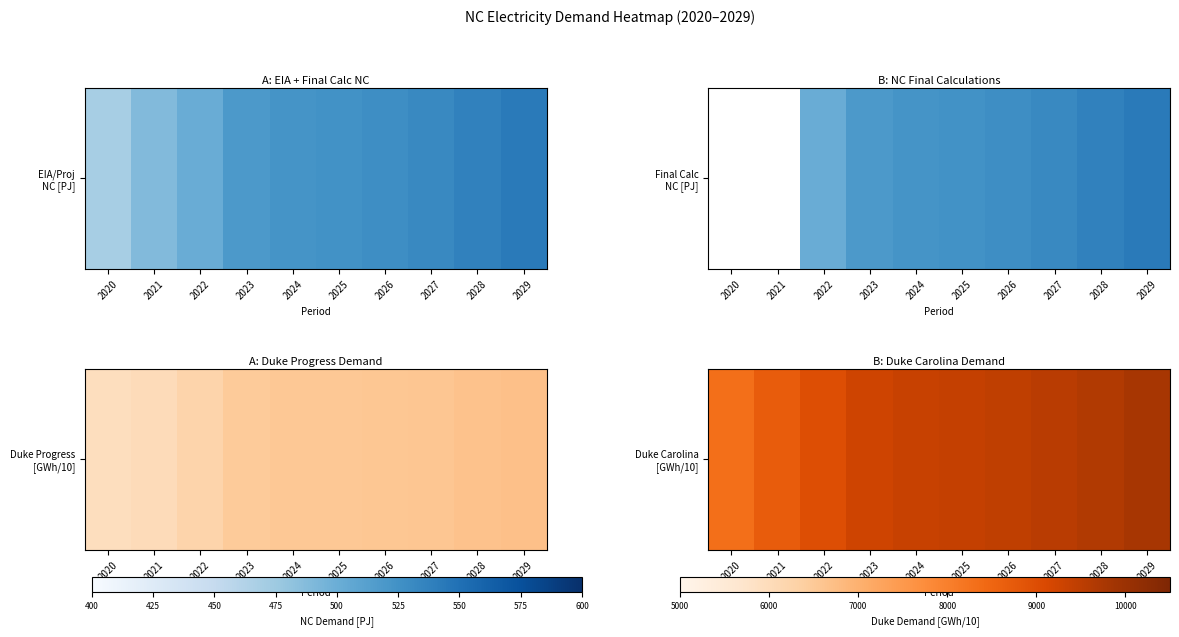

Reading right to left, extract all data points from this chart.

2029=9779.2	2028=9660.4	2027=9548.7	2026=9463.4	2025=9388.6	2024=9340.1	2023=9264.2	2022=8976.1	2021=8688.0	2020=8312.3